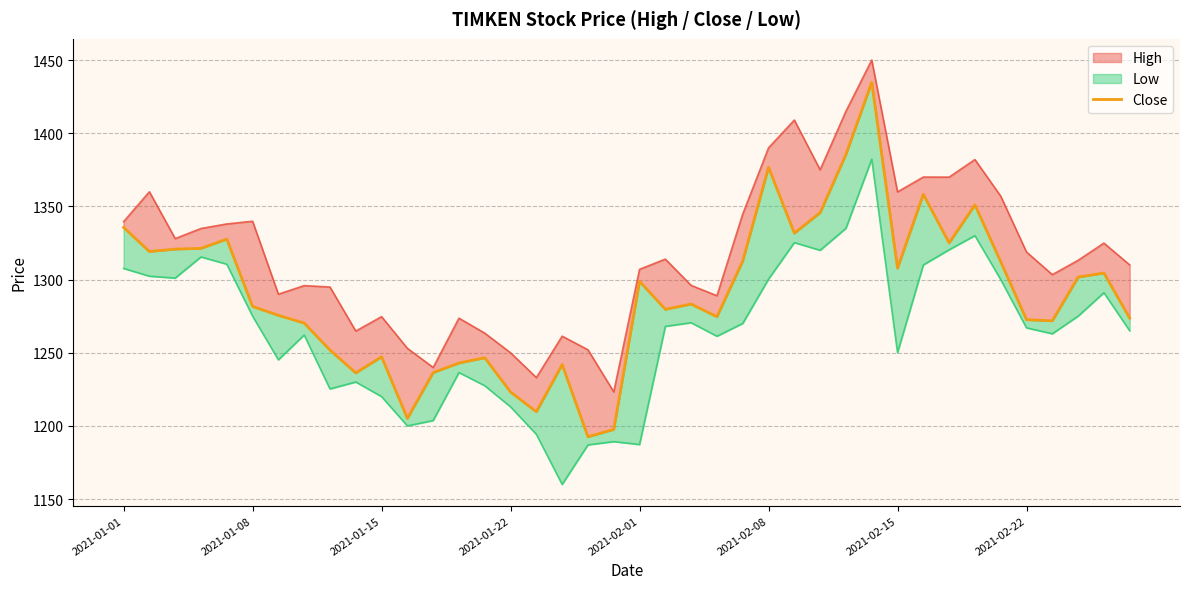

Rank the categories by value from lowest to highest.

18, 19, 11, 16, 15, 9, 12, 17, 13, 14, 10, 8, 2021-02-22, 36, 35, 39, 23, 2021-02-15, 21, 2021-02-08, 22, 20, 37, 38, 30, 34, 24, 2021-01-08, 2021-01-15, 2021-01-22, 32, 2021-02-01, 26, 2021-01-01, 27, 33, 31, 25, 28, 29